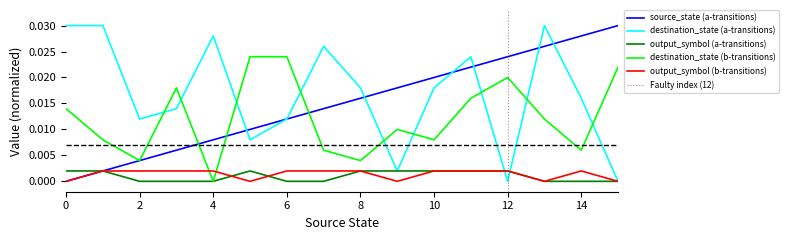

At 6, list the series in order from smallest to largest.

output_symbol (a-transitions), output_symbol (b-transitions), source_state (a-transitions), destination_state (a-transitions), destination_state (b-transitions)